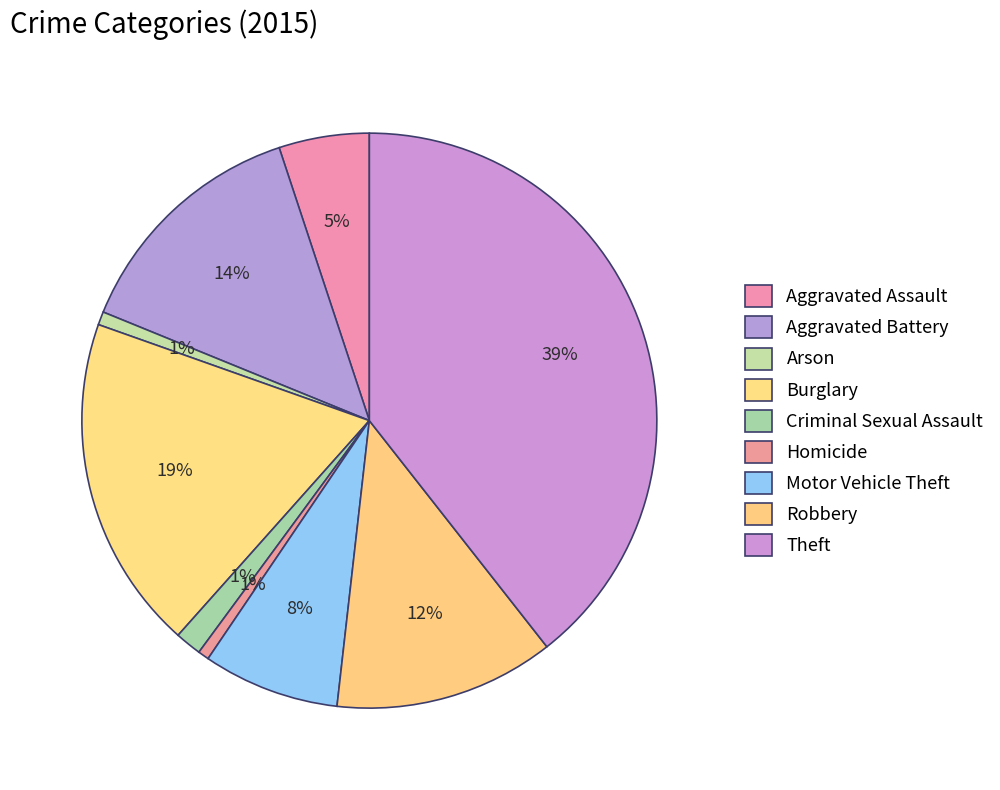

How many segments does this pie chart have?

9